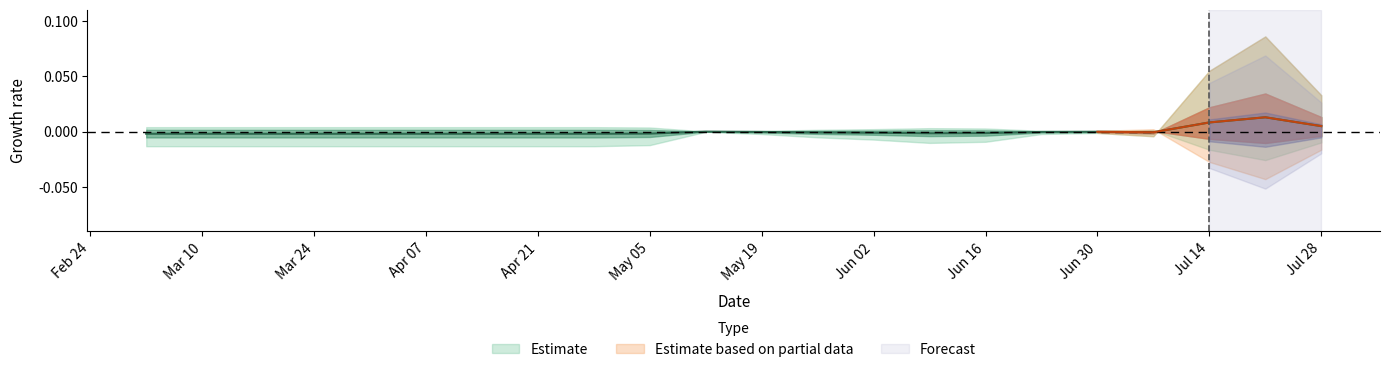

True or false: the data shows -0.0 at Apr 07.

True